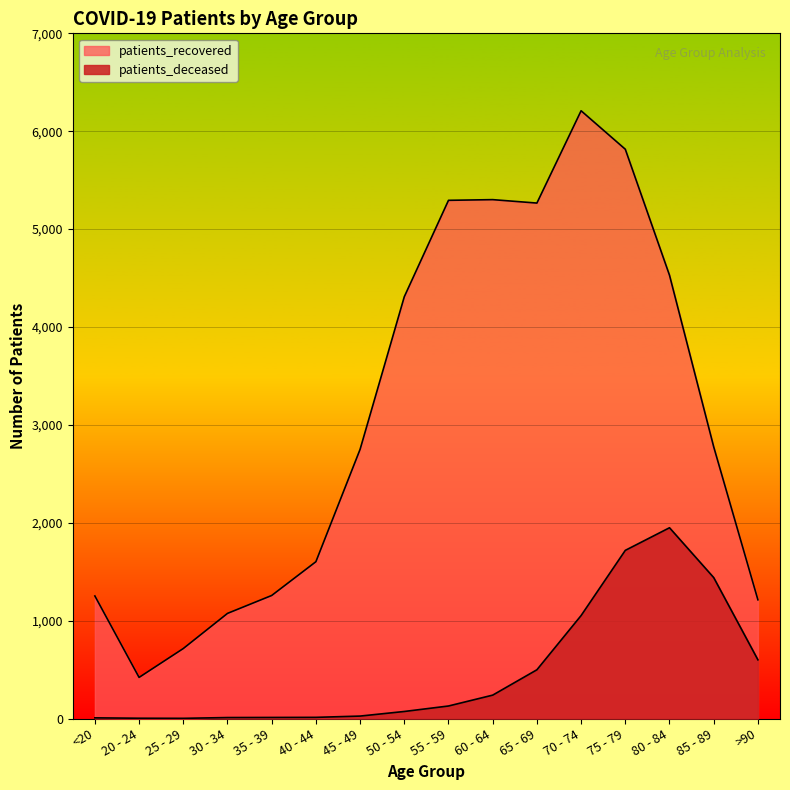

Rank the series by their average value, from highest to lowest.

patients_recovered, patients_deceased